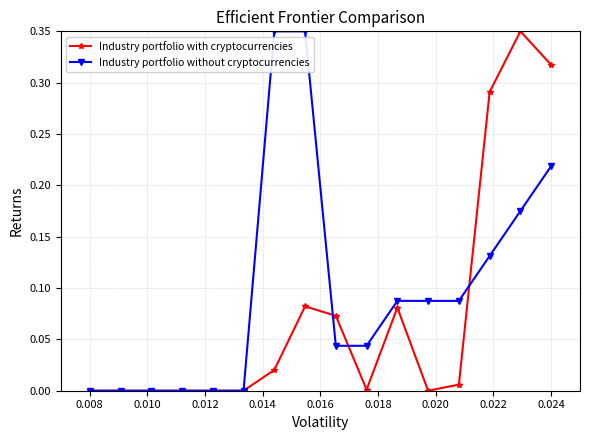

Which series has the largest total across all categories?

Industry portfolio without cryptocurrencies